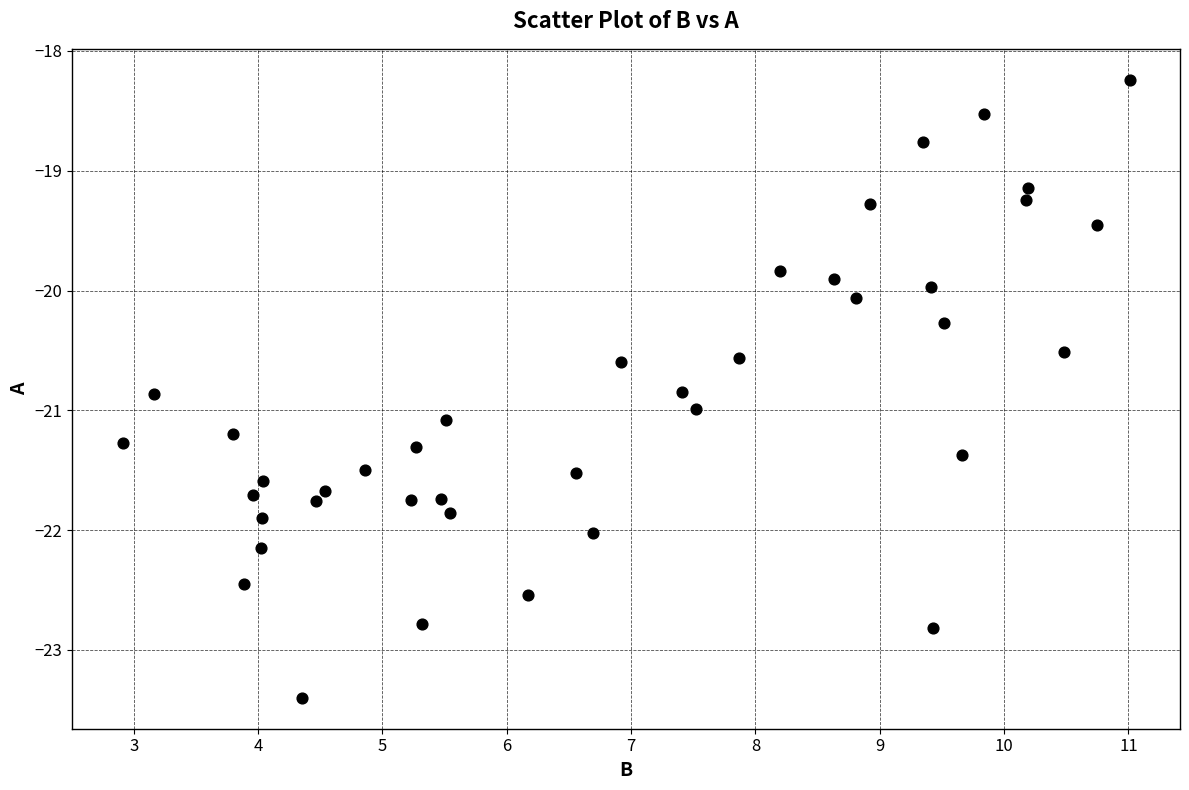

What is the range of Y values (max minus min)?

5.2